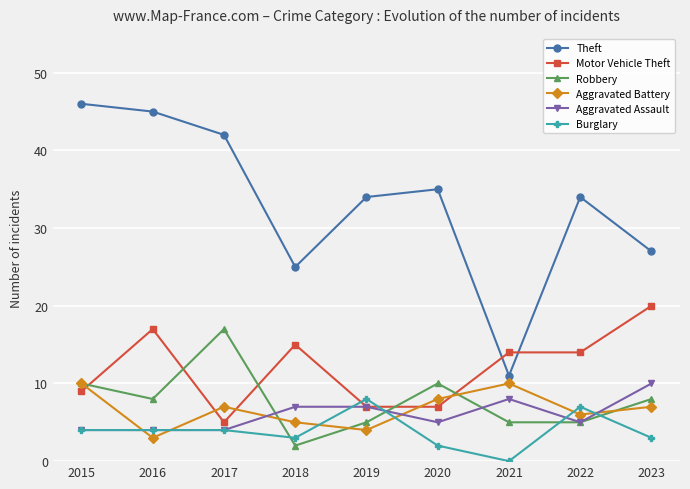

How many data points in Aggravated Battery are less than 7?

4